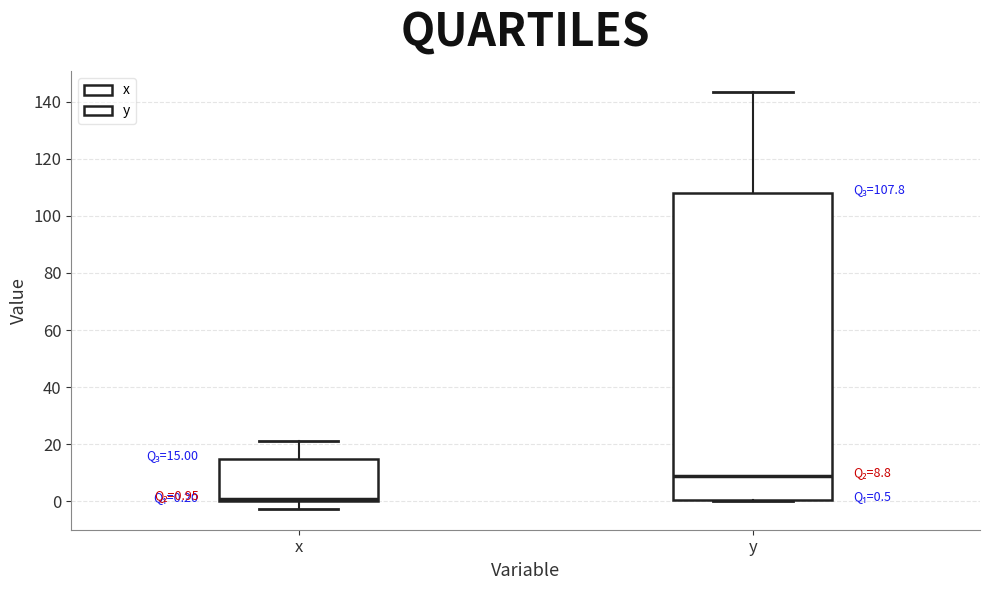

Which box's median line is the lowest?

x